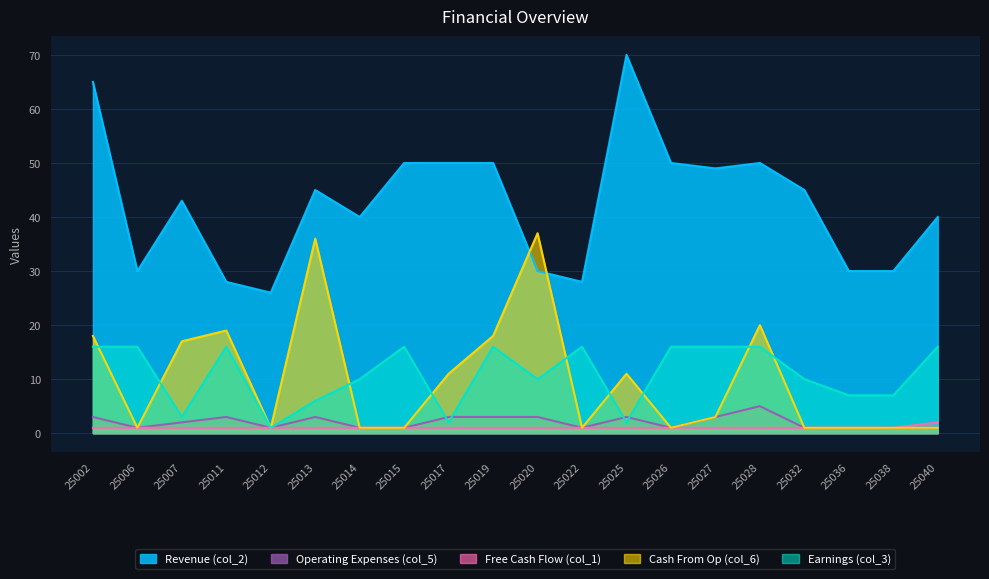

Where is the first local maximum for Earnings (col_3)?

25011